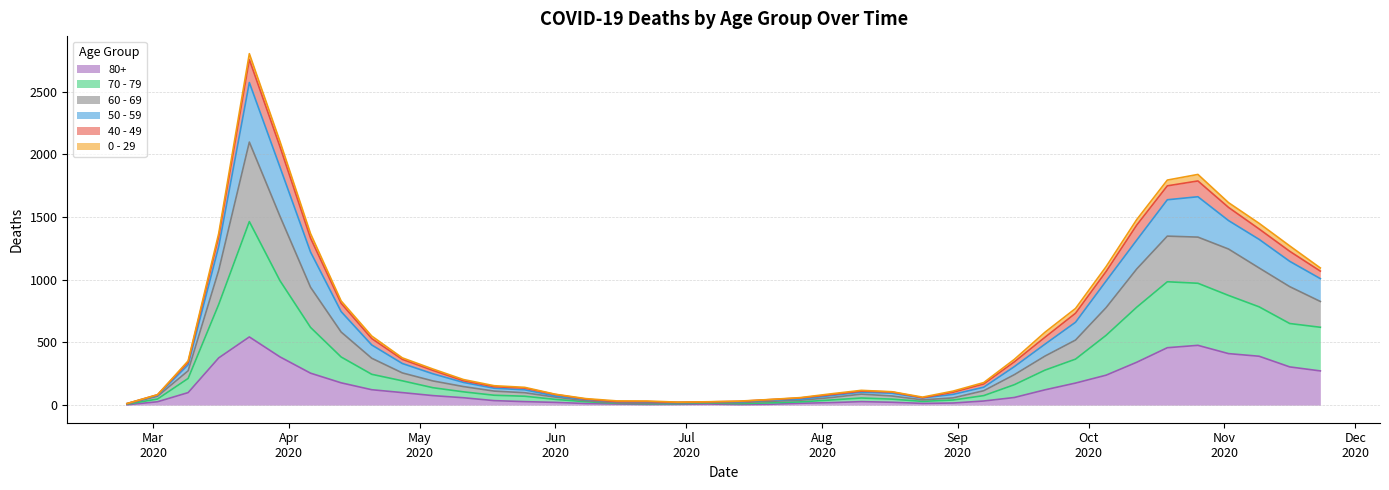

What is the sum of all 80+ values?

5773